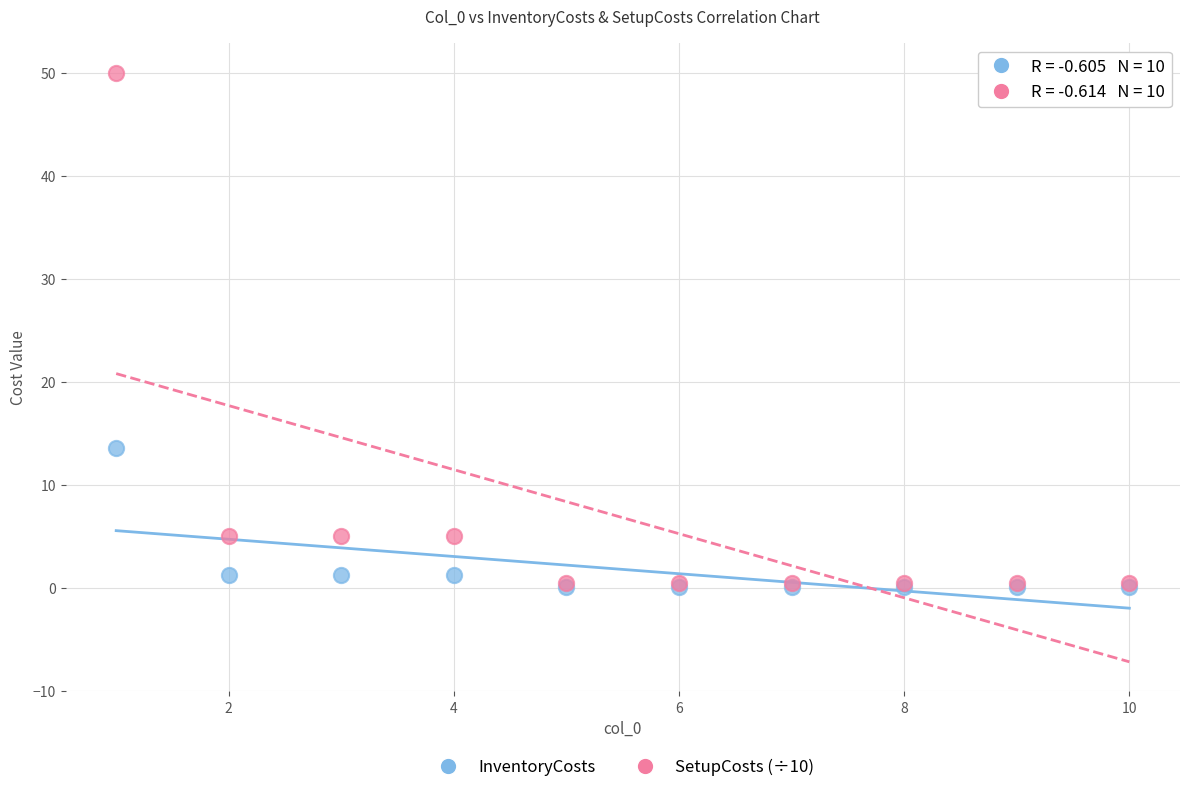

Across all series, what Y value is closest to 25?

13.6